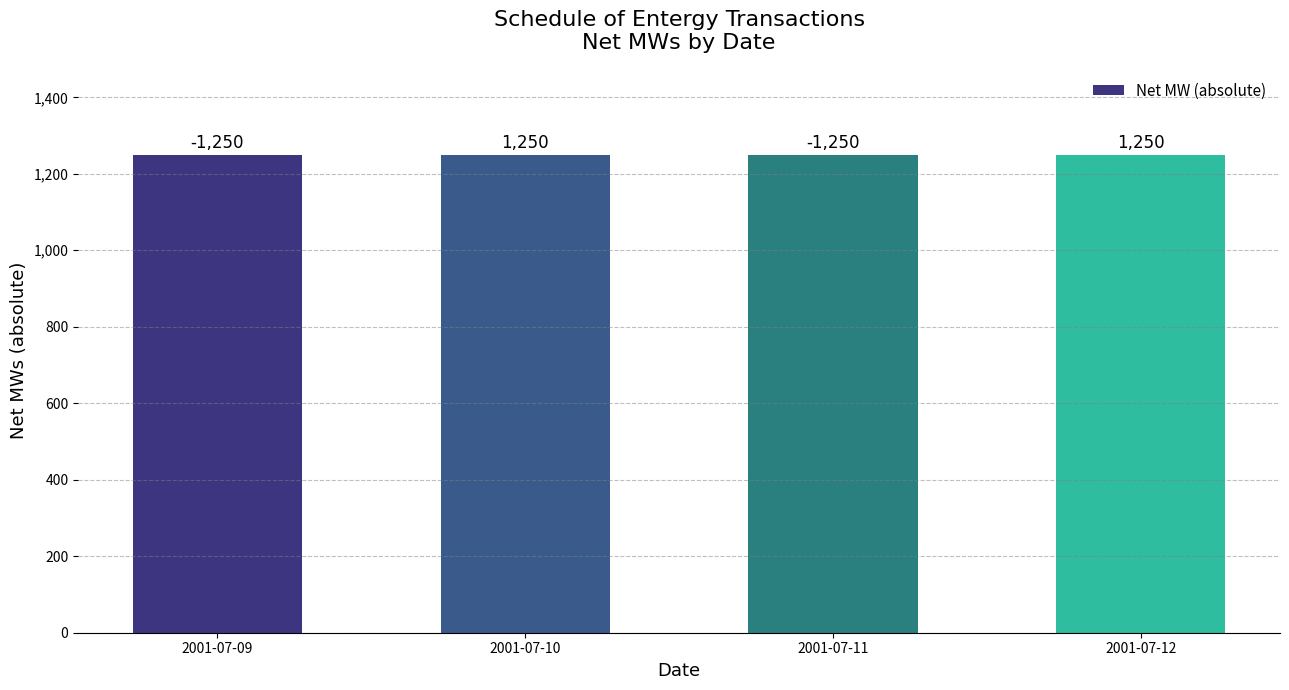

Are the bars horizontal?

No